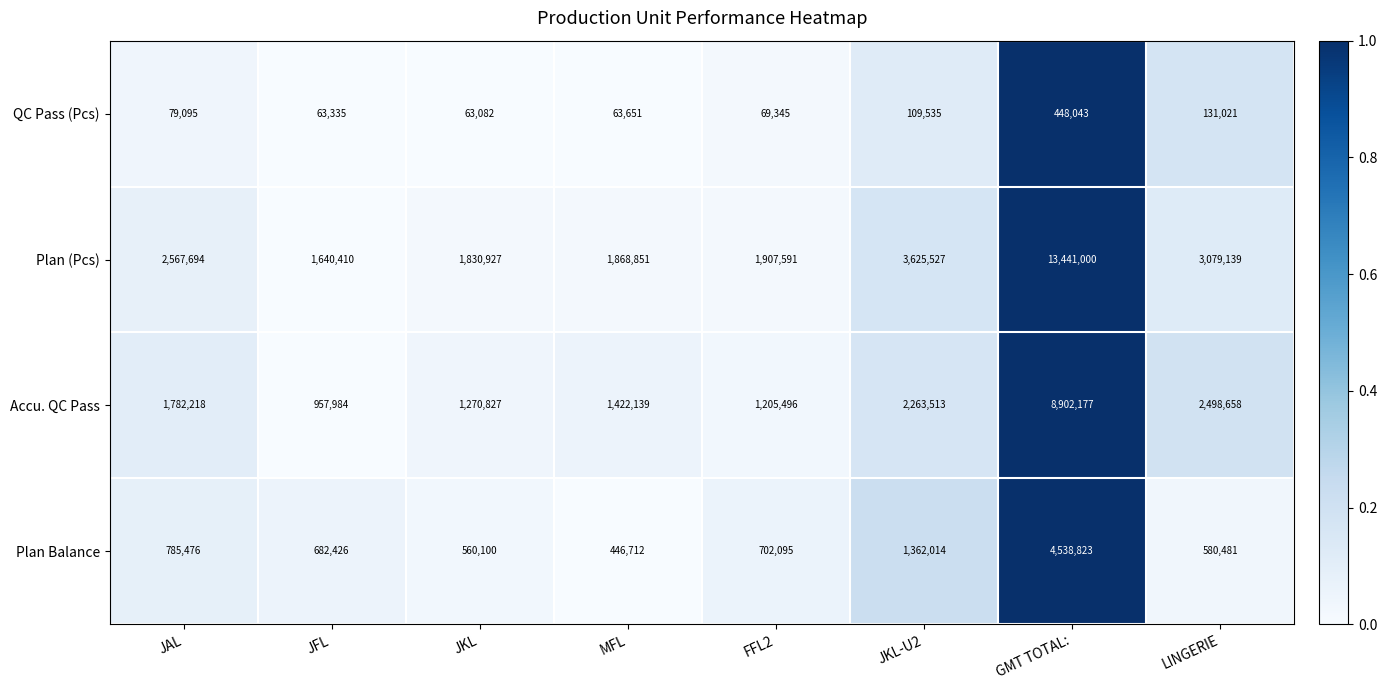

The value of QC Pass (Pcs) at MFL is 21952. True or false?

False